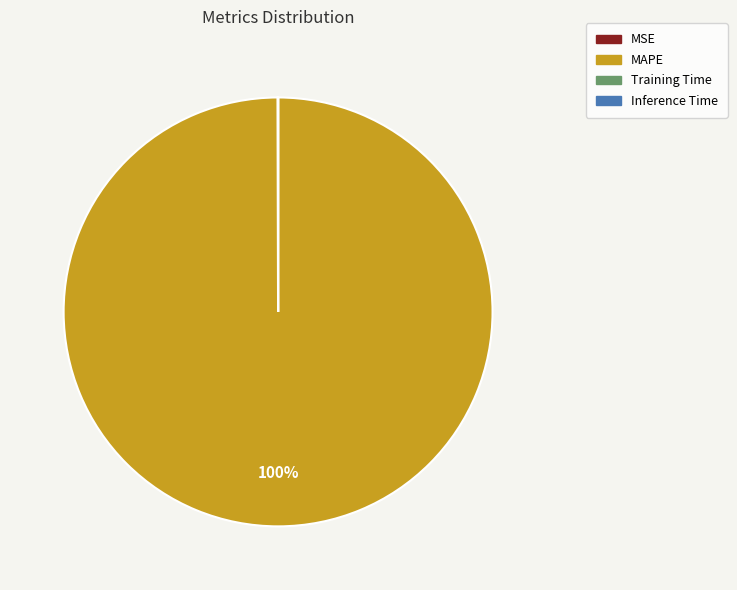

Which category has the biggest portion of the pie?

MAPE